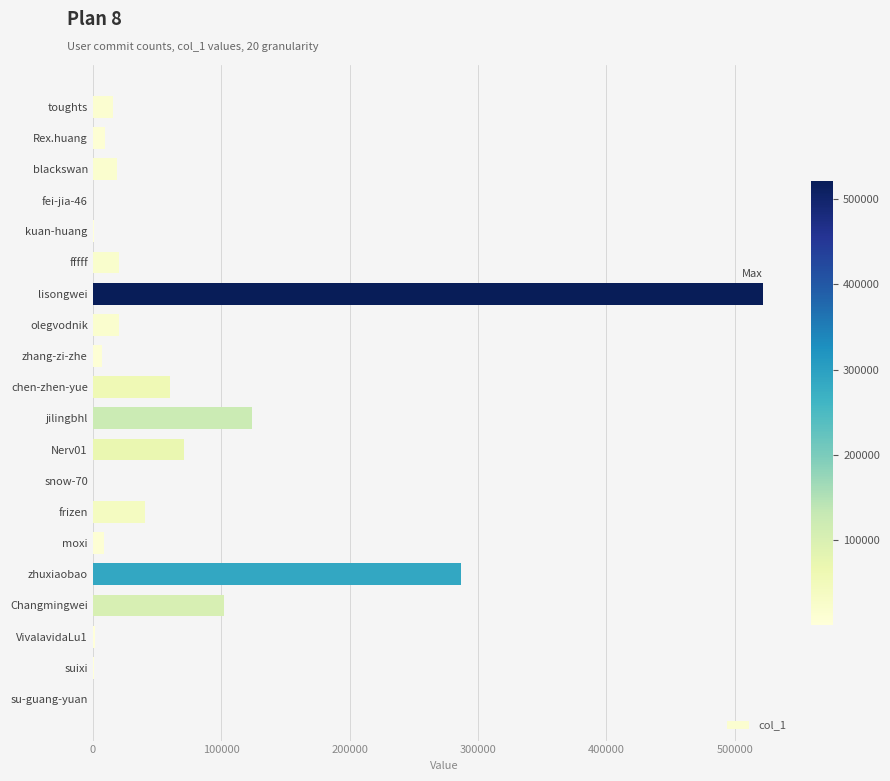

What is the change in value from chen-zhen-yue to zhuxiaobao?

+226989